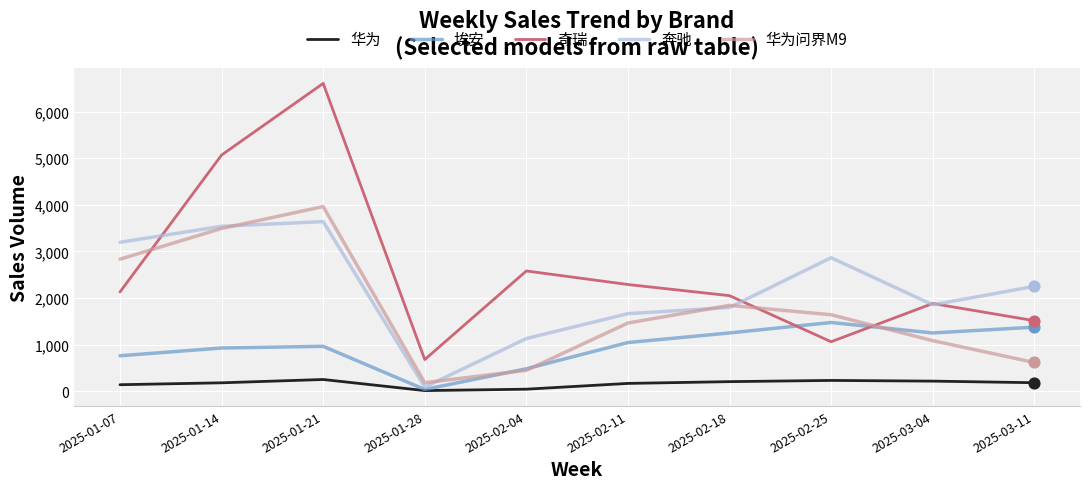

At how many categories does at least one series exceed 2549?

5